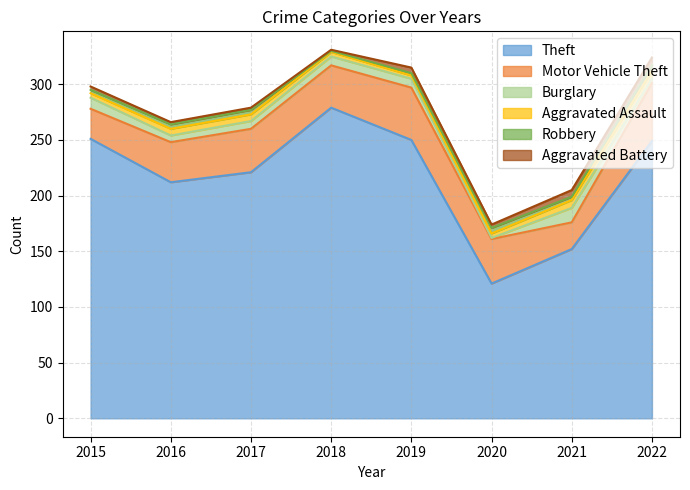

Reading left to right, transcribe all the data shown in this chart.

Theft: 2015=251	2016=212	2017=221	2018=279	2019=250	2020=121	2021=152	2022=249
Motor Vehicle Theft: 2015=27	2016=36	2017=39	2018=38	2019=47	2020=40	2021=24	2022=52
Burglary: 2015=10	2016=6	2017=7	2018=8	2019=8	2020=1	2021=13	2022=4
Aggravated Assault: 2015=4	2016=6	2017=6	2018=4	2019=3	2020=4	2021=7	2022=7
Robbery: 2015=3	2016=4	2017=4	2018=1	2019=2	2020=5	2021=3	2022=5
Aggravated Battery: 2015=3	2016=2	2017=2	2018=1	2019=5	2020=3	2021=6	2022=7